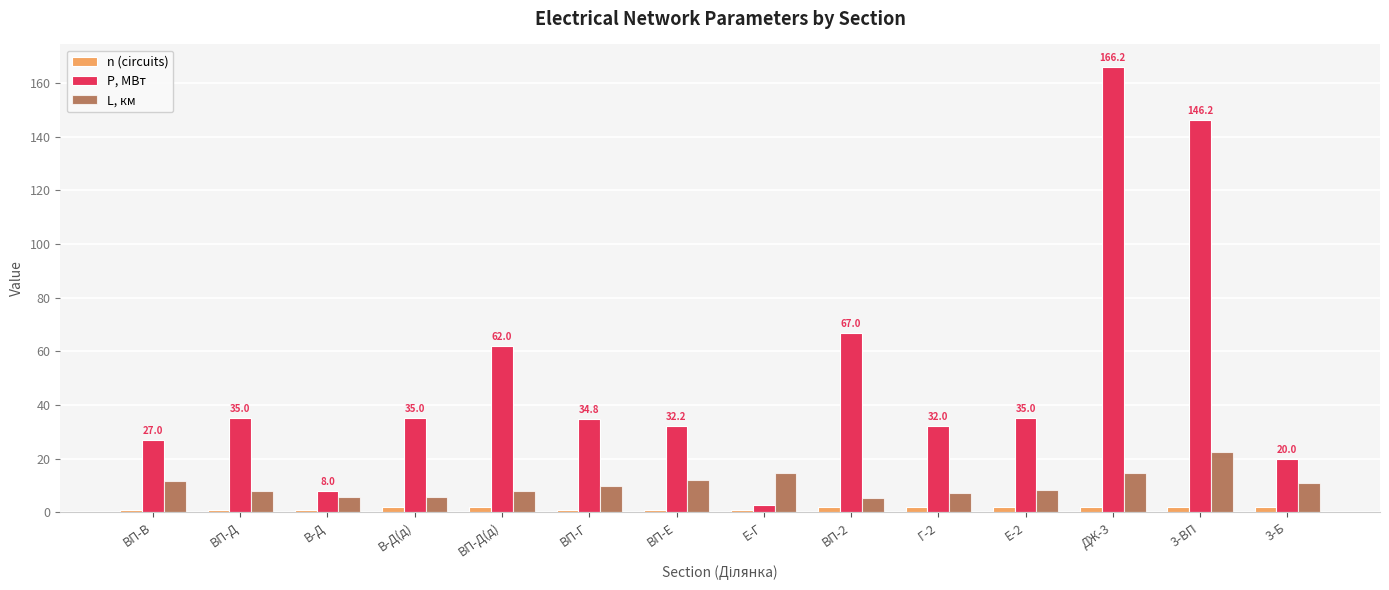

The value of n (circuits) at ВП-Д(д) is 2.0. True or false?

True